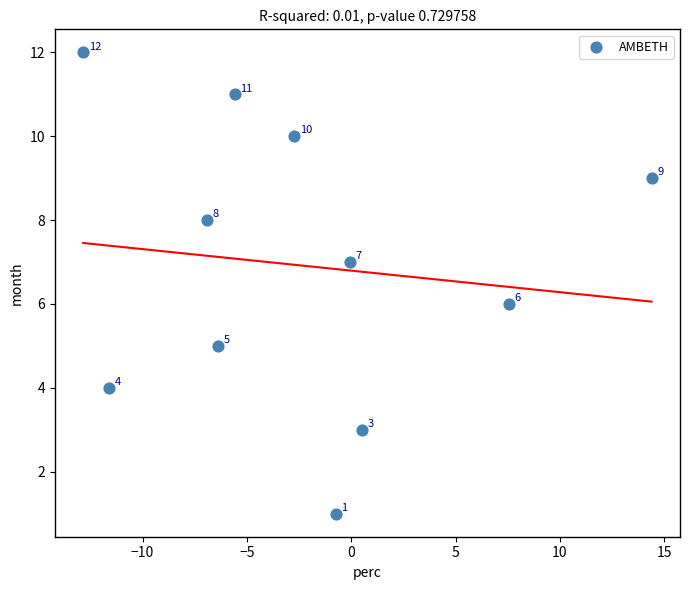

What Y value in the scatter plot is closest to 6?

6